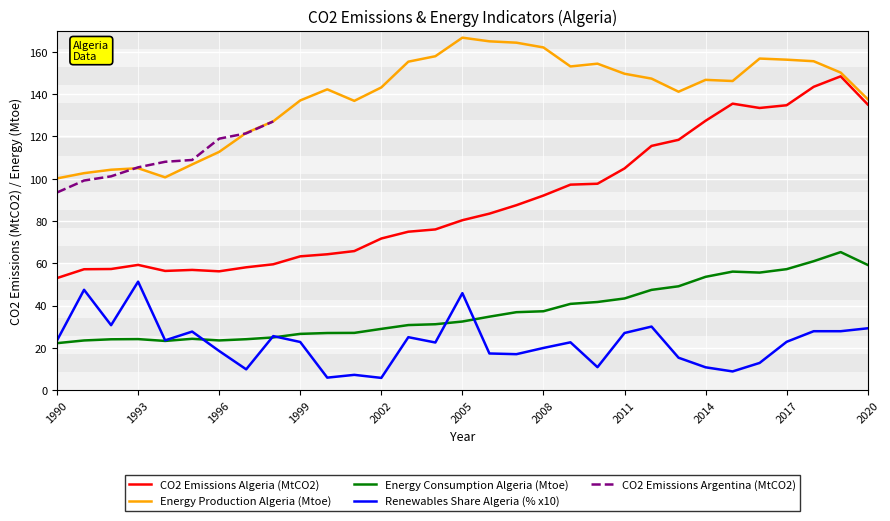

Which series has the largest total across all categories?

Algeria_energy_prod